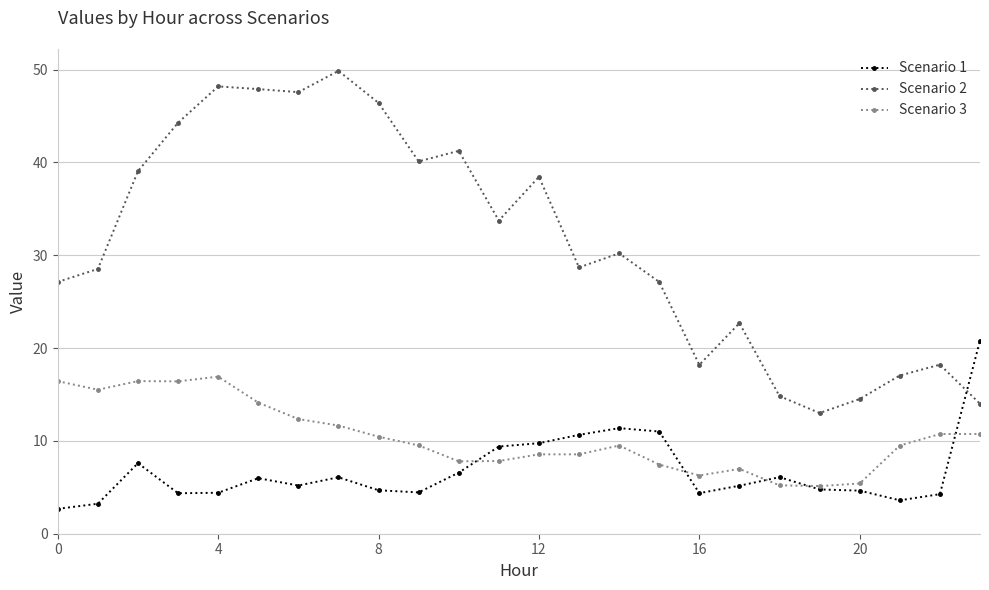

What is the sum of all Scenario 2 values?

750.8